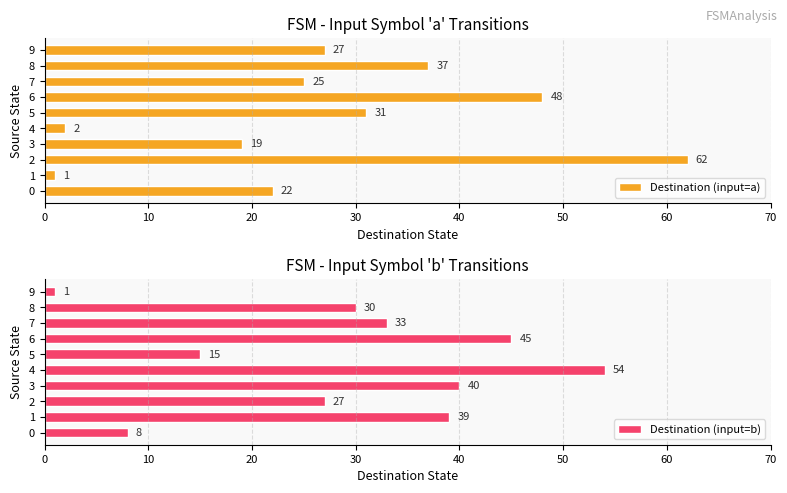

What is the minimum value for Destination (input=a)?

1